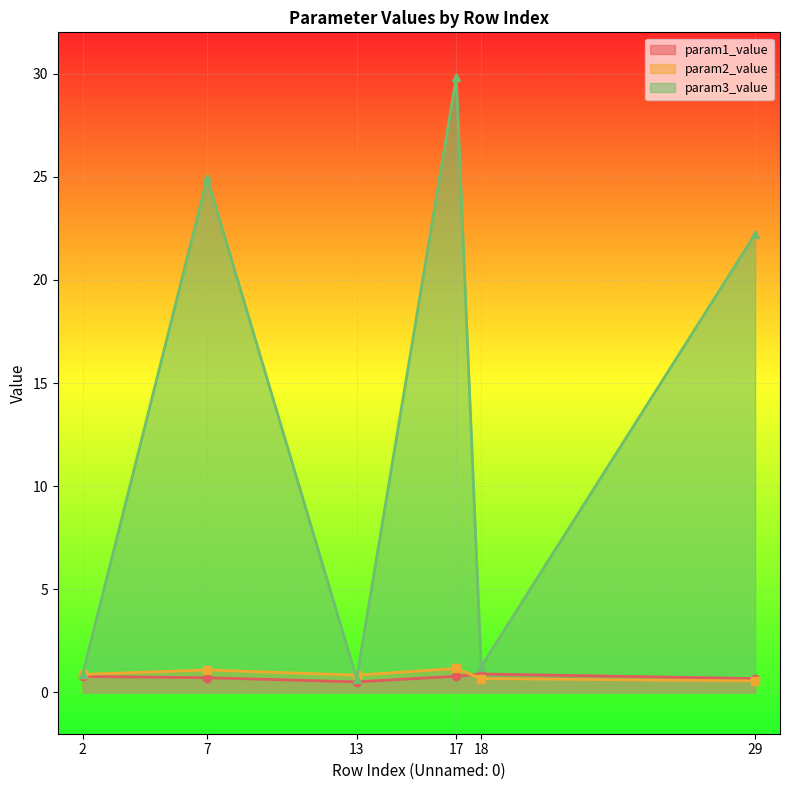

Where does the param3_value series first go above 22?

7